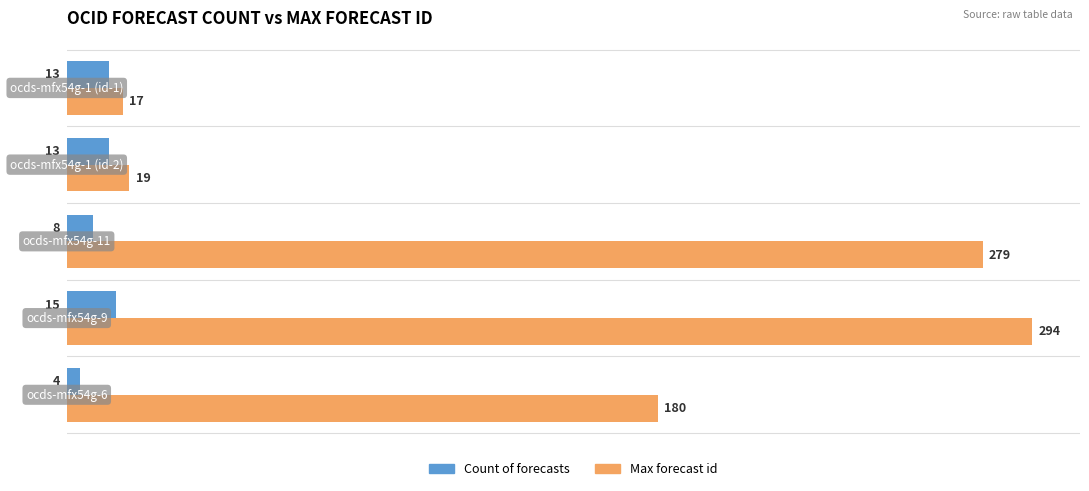

List the series in order of their peak value, lowest first.

Count of forecasts, Max forecast id